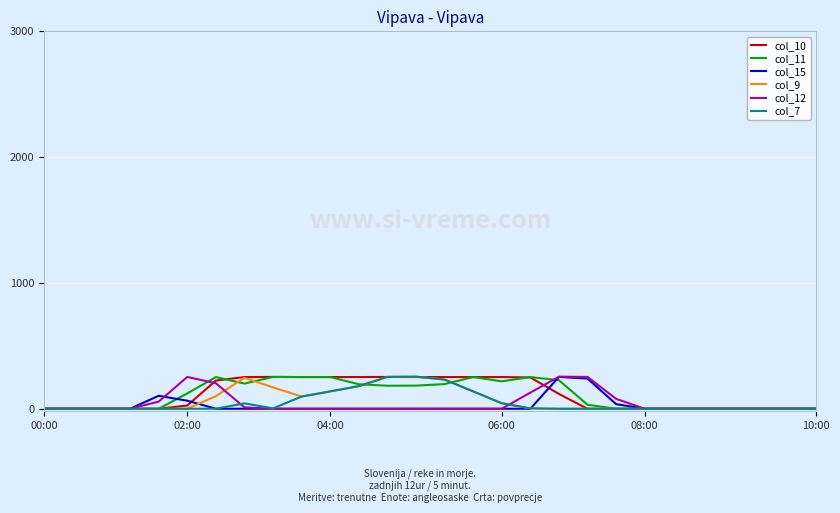

What is the maximum value shown in the chart?

255